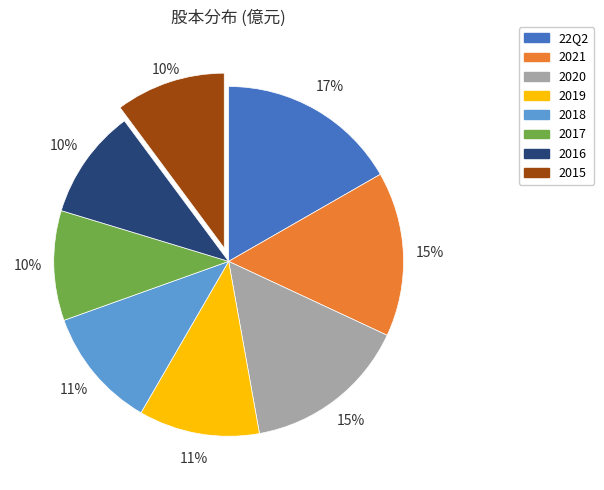

Between 2020 and 2016, which is larger?

2020